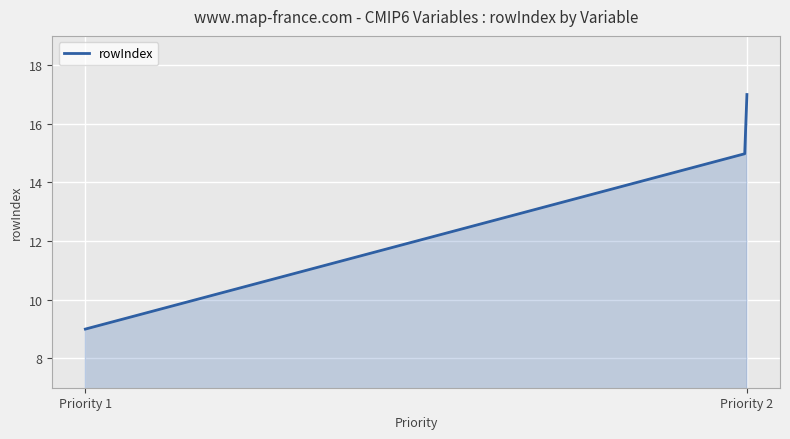

What is the difference between the maximum and minimum values?

8.0